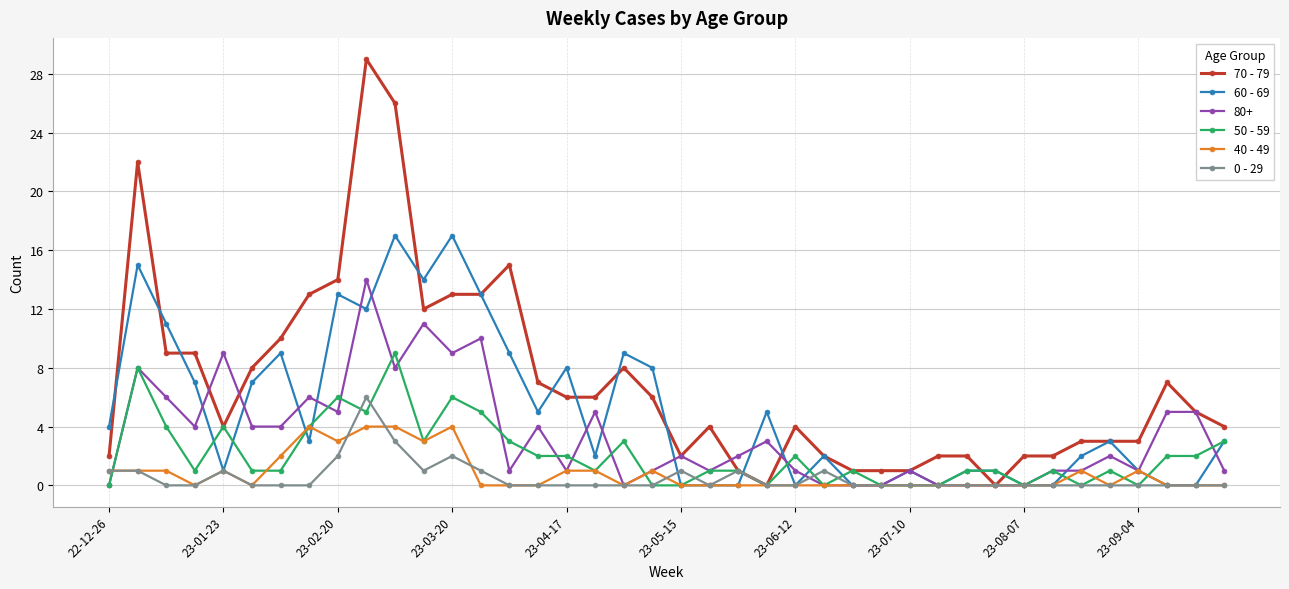

Which series ends up on top after the final intersection of 50 - 59 and 40 - 49?

50 - 59